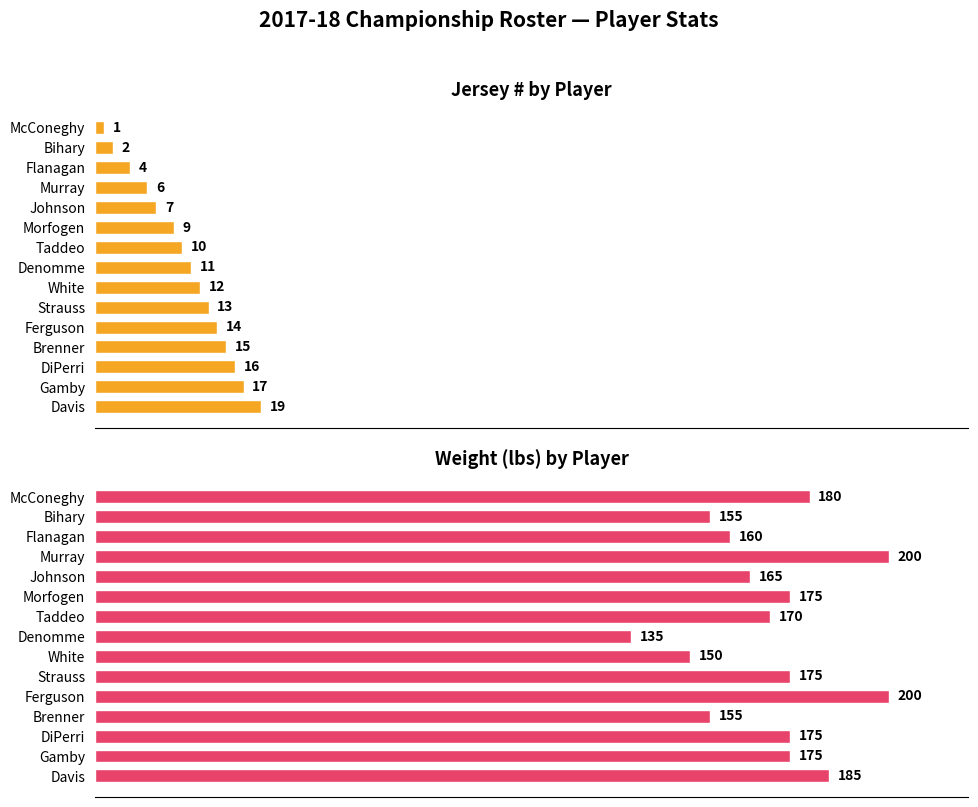

Is it true that Jersey # by Player equals 1 at Bihary?

False